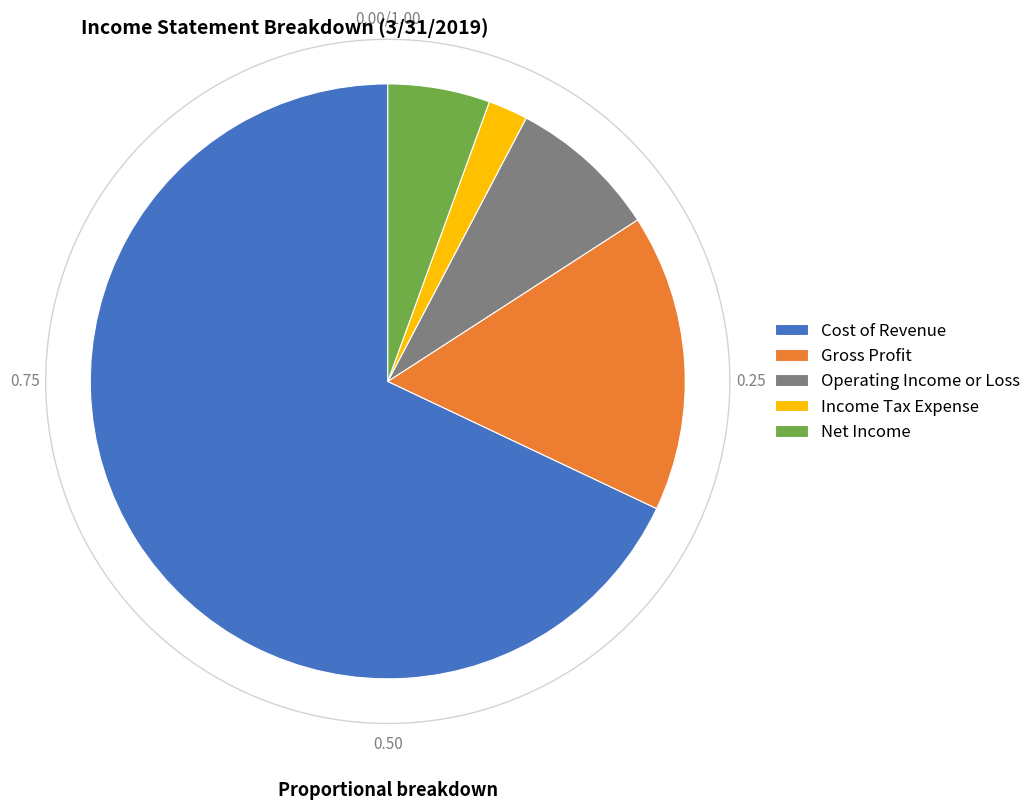

Combined, do Income Tax Expense and Cost of Revenue account for over 50%?

Yes